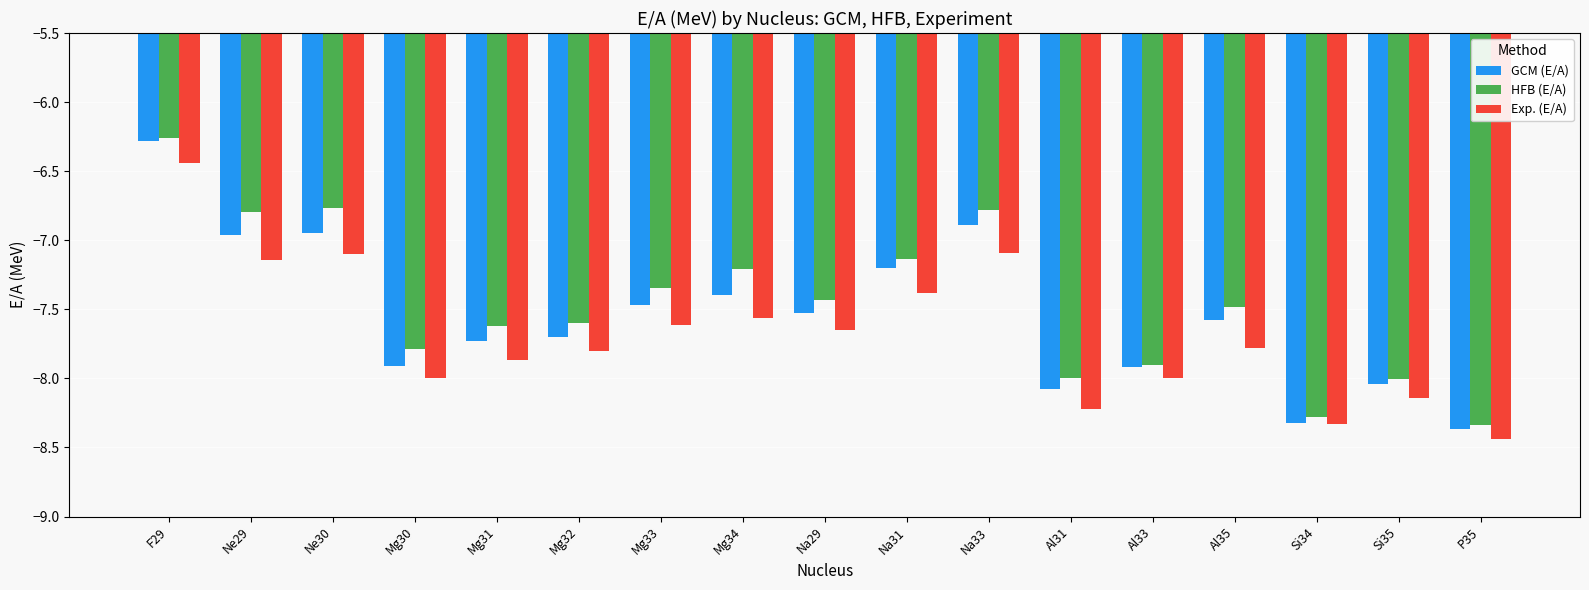

What is the difference between the maximum and minimum values in the GCM (E/A) series?

2.1